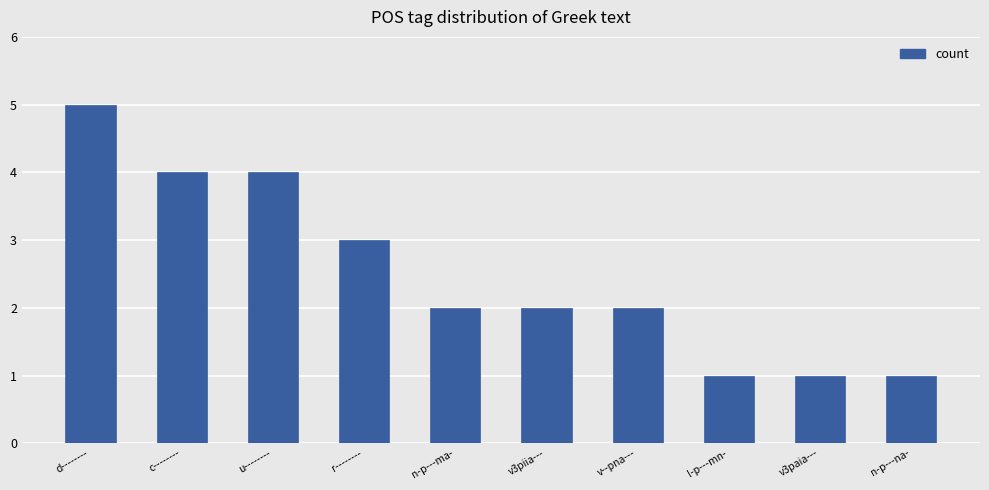

Between v--pna--- and l-p---mn-, which is larger?

v--pna---